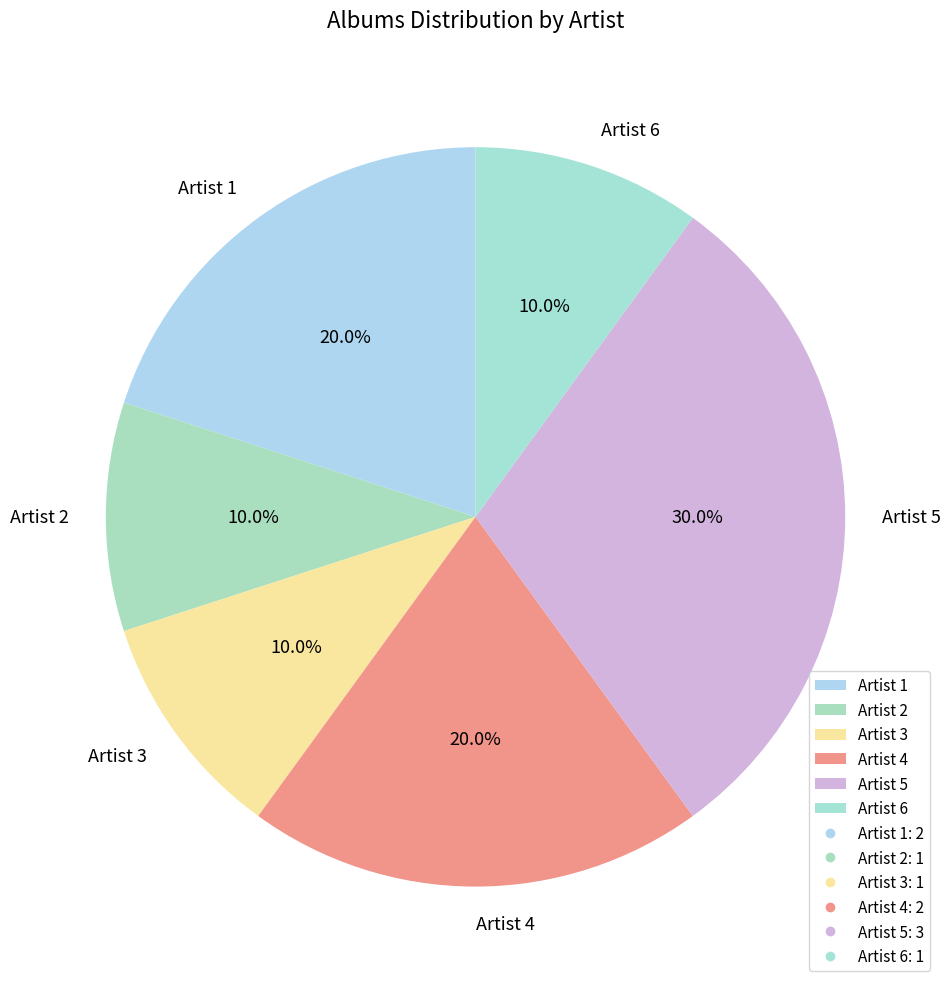

Is the sum of Artist 3 and Artist 4 greater than half?

No